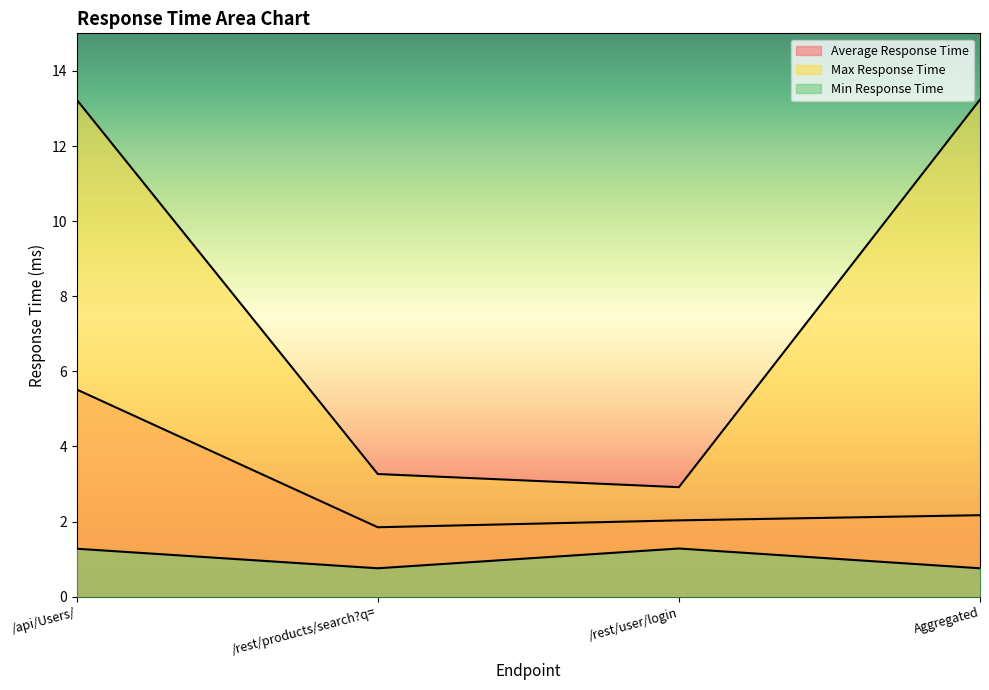

List the labels in order of Min Response Time value, largest first.

/rest/user/login, /api/Users/, /rest/products/search?q=, Aggregated